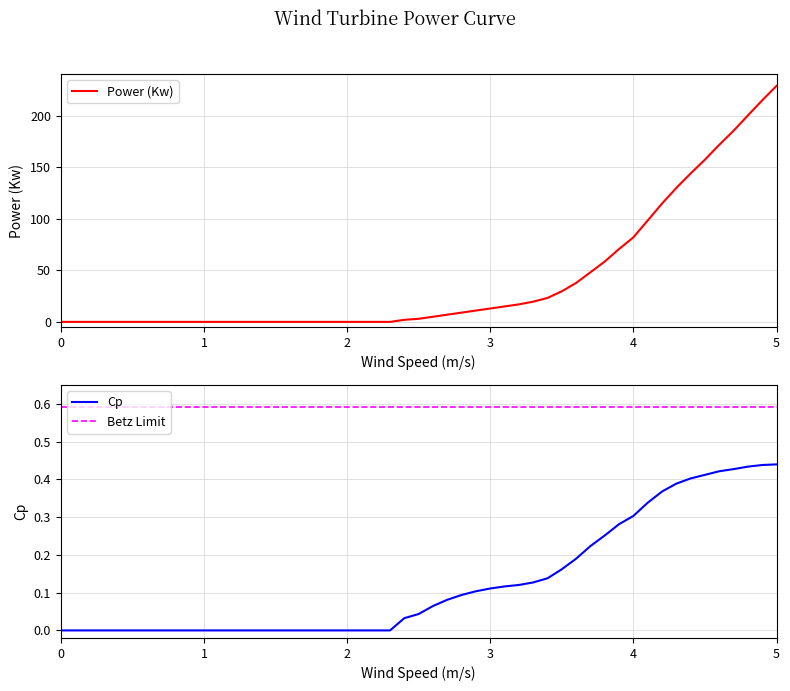

At which label does Power (Kw) reach its peak?

5